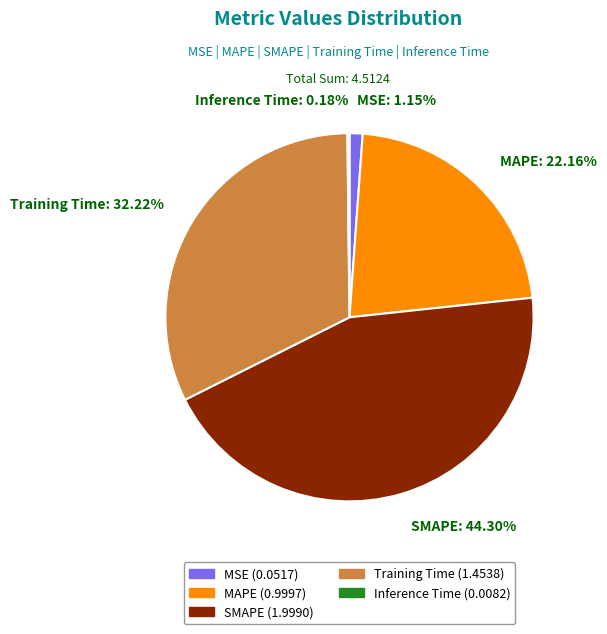

Does any single category account for the majority?

No